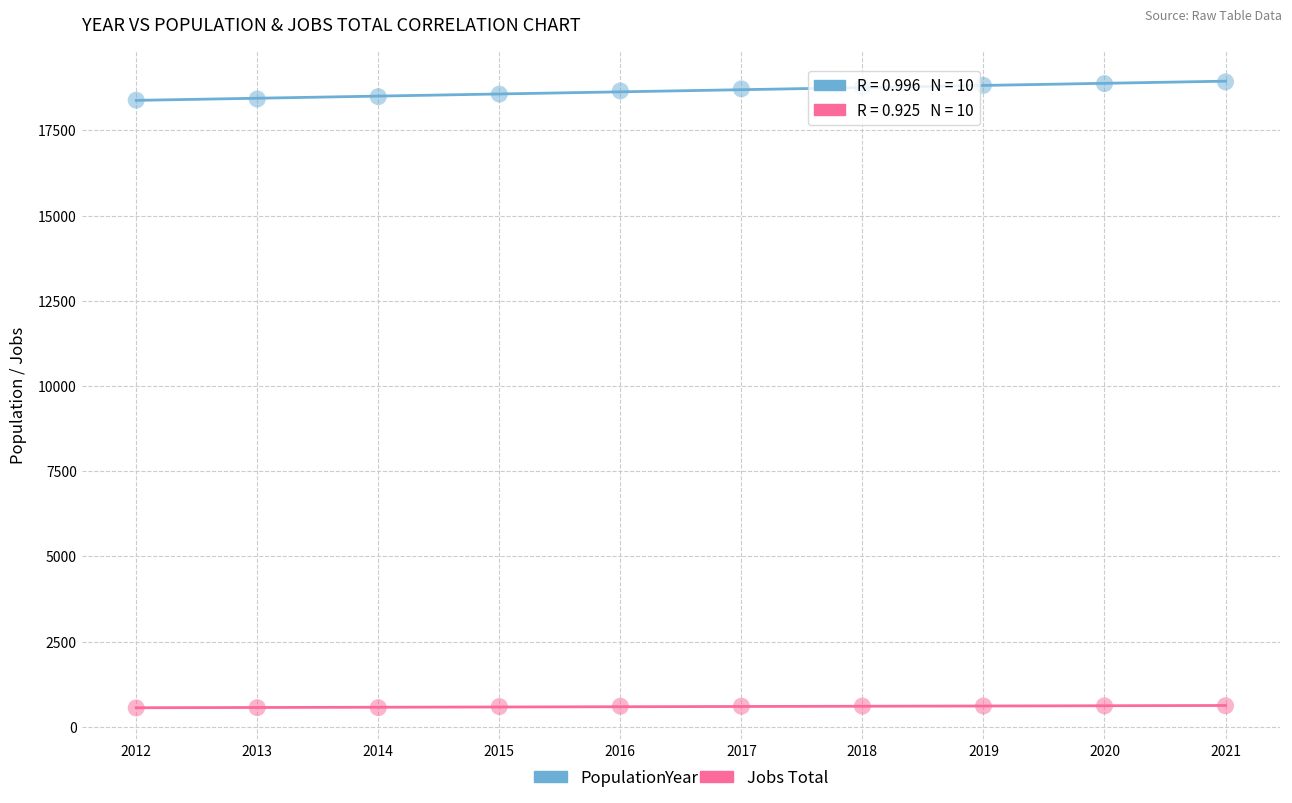

Which series contains the lowest Y value?

Jobs Total